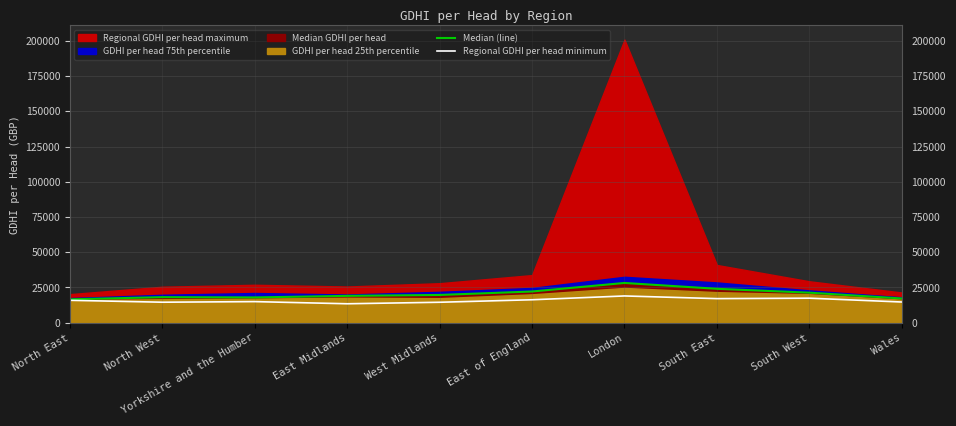

What is the maximum value for Median (line)?

28155